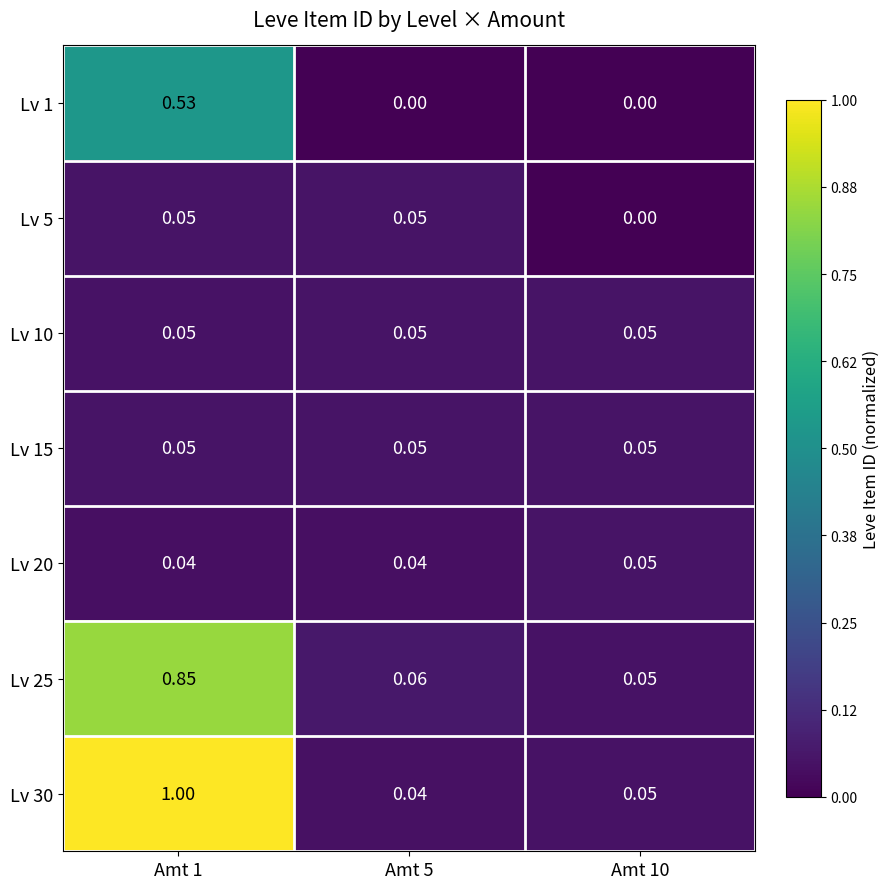

Is the value of Lv 25 at Amt 1 greater than the value of Lv 30 at Amt 10?

Yes